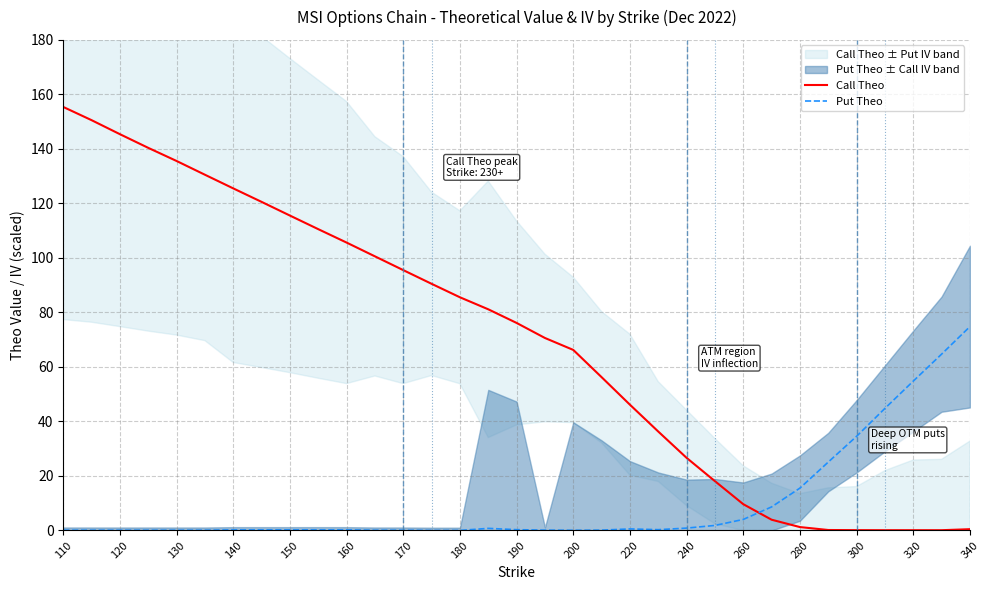

What is the sum of all Call Theo values?

2301.3